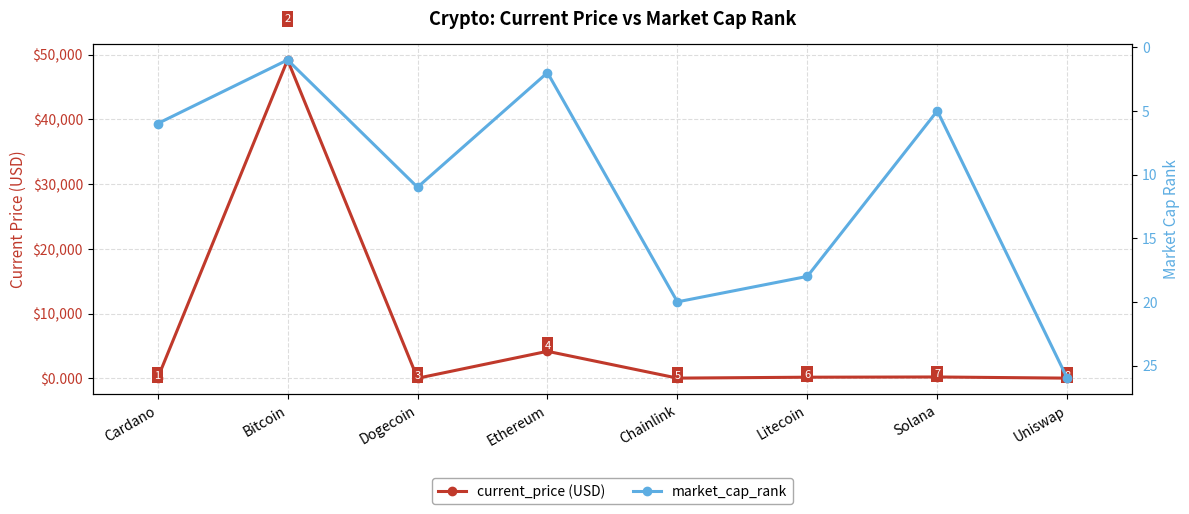

After their last crossing, which series has the higher values: current_price or market_cap_rank?

market_cap_rank